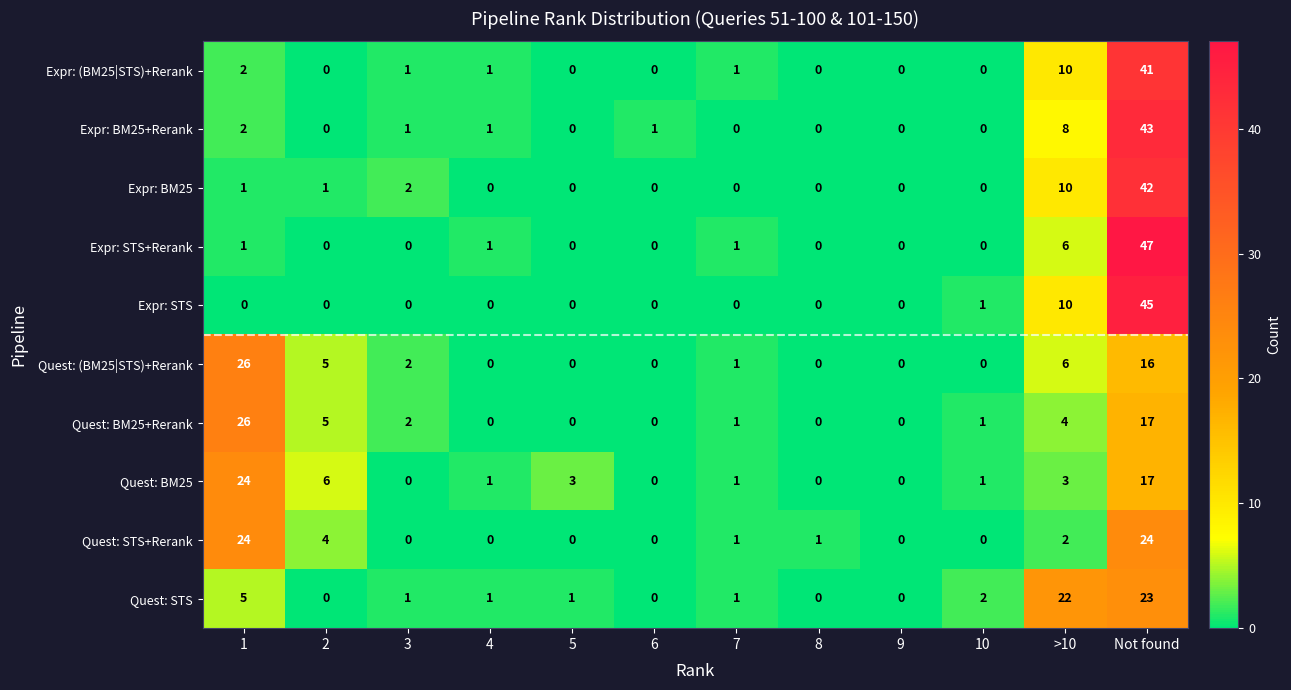

What is the total value across all series at 10?

5